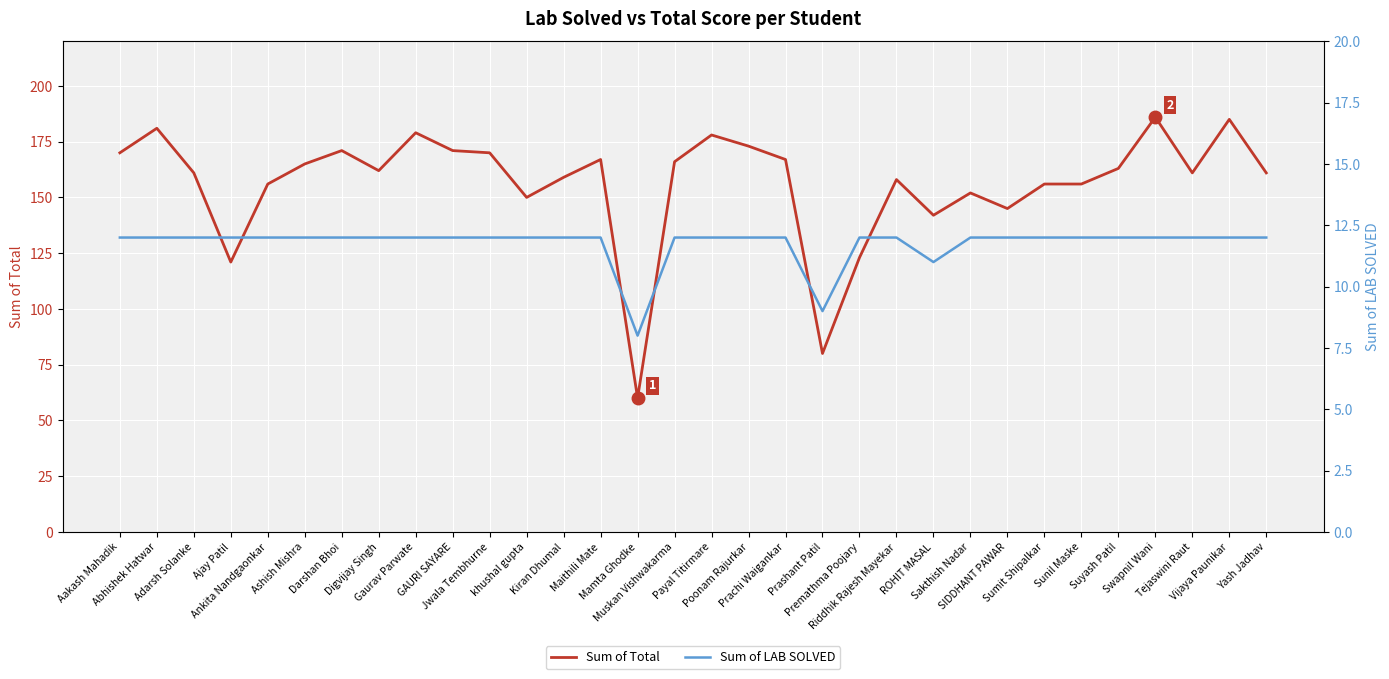

What is the lowest value of the Sum of LAB SOLVED series?

8